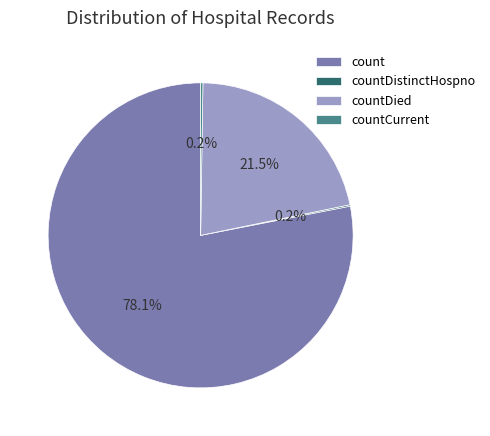

What is the ratio of the value at count to the value at countDied?

3.6